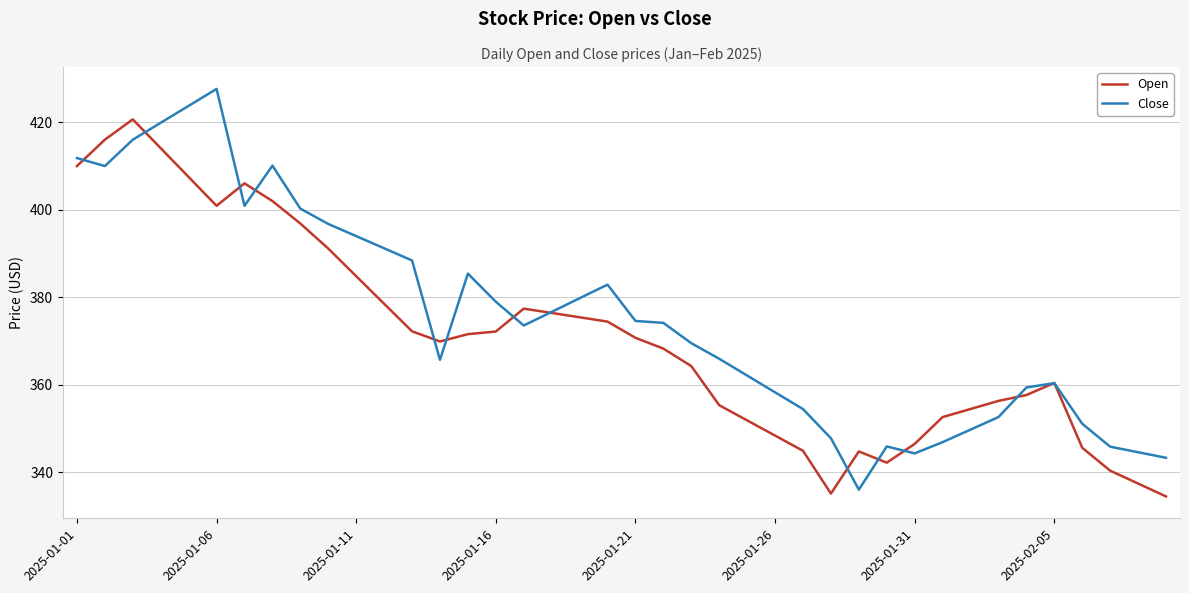

List the series in order of their peak value, highest first.

Close, Open